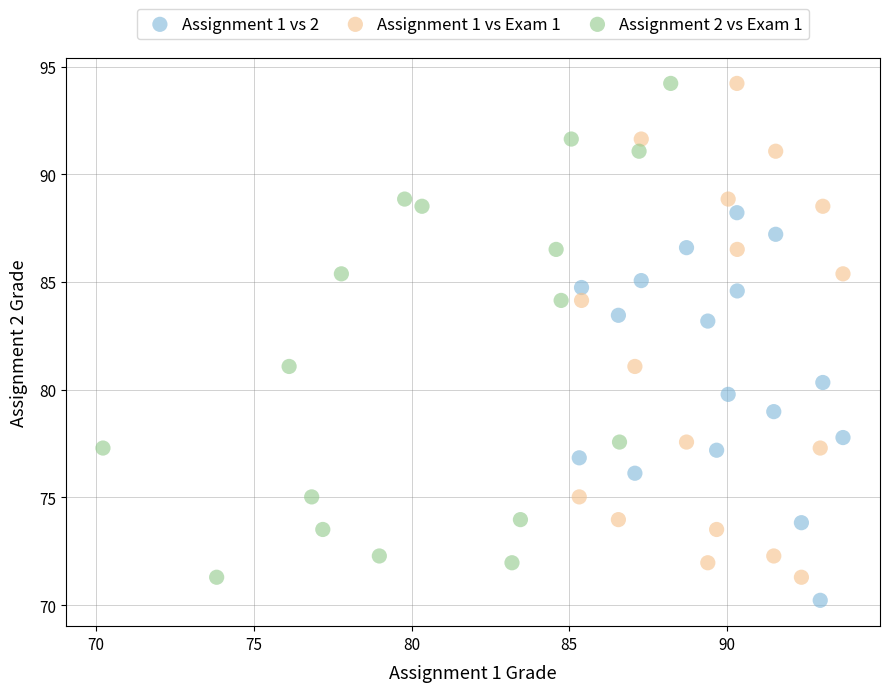

Which series contains the lowest Y value?

Assignment 1 vs 2